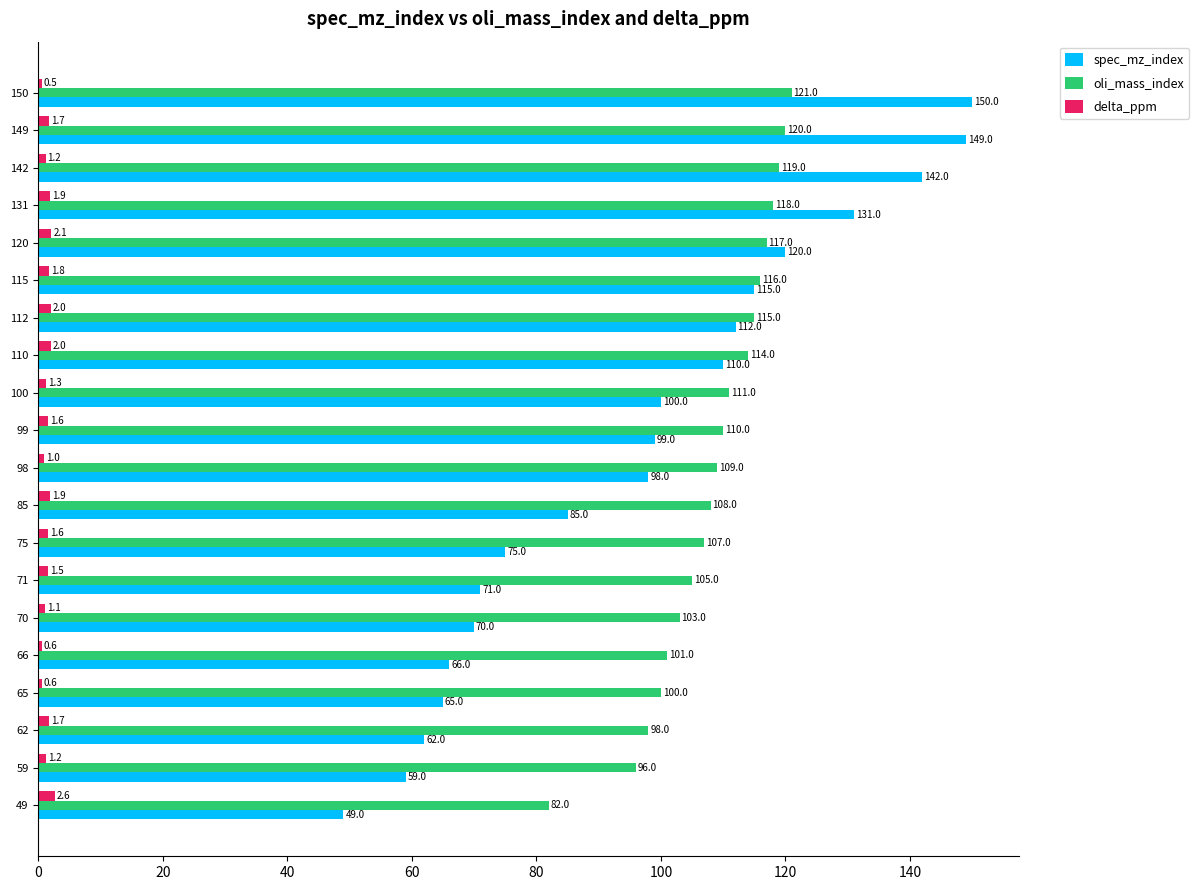

Is the value of spec_mz_index at 100 greater than the value of delta_ppm at 85?

Yes